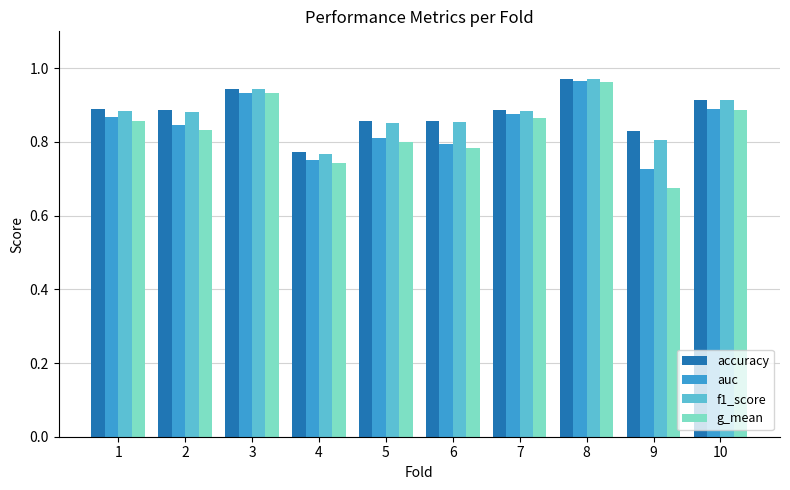

At which label is g_mean closest to 0?

9